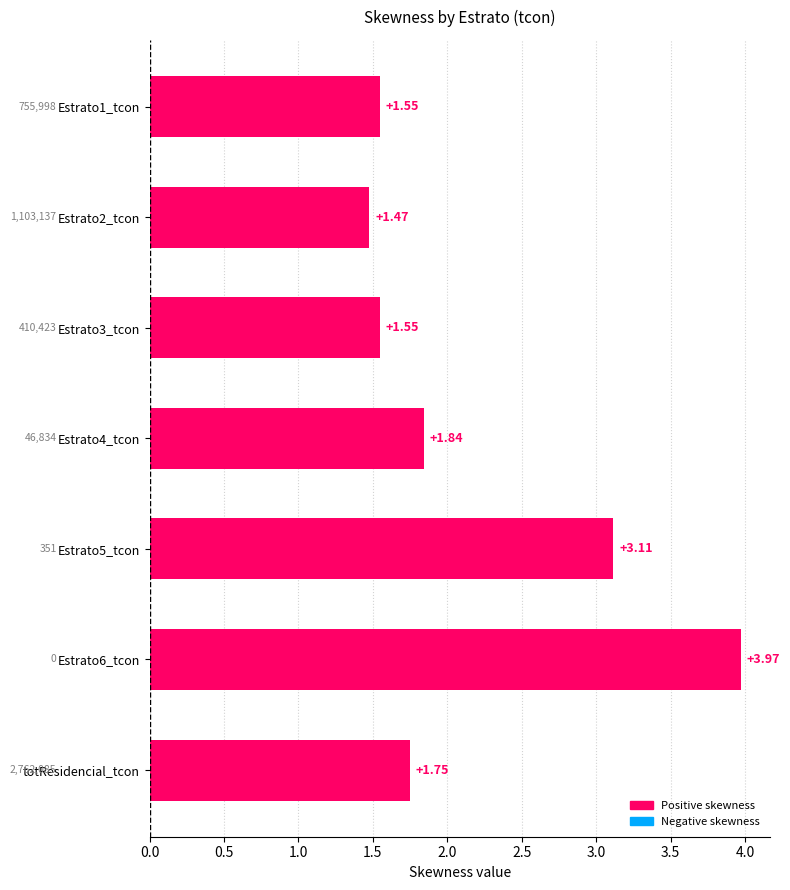

How many bars are there in total?

7